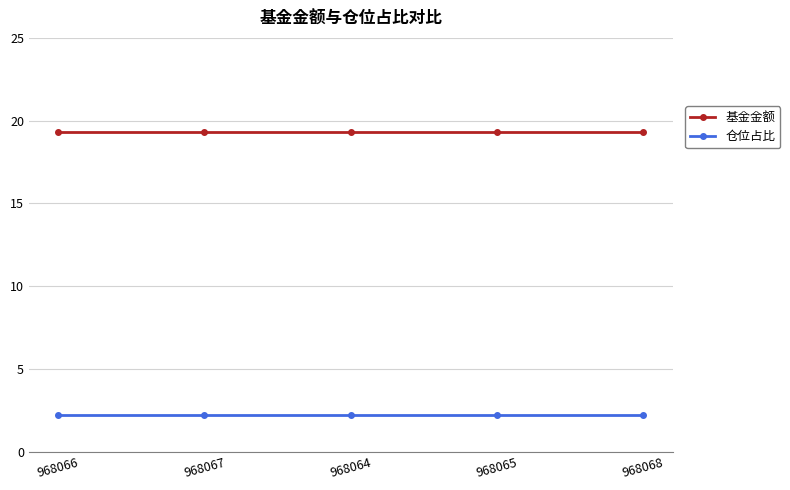

True or false: 基金金额 and 仓位占比 cross at least once.

False